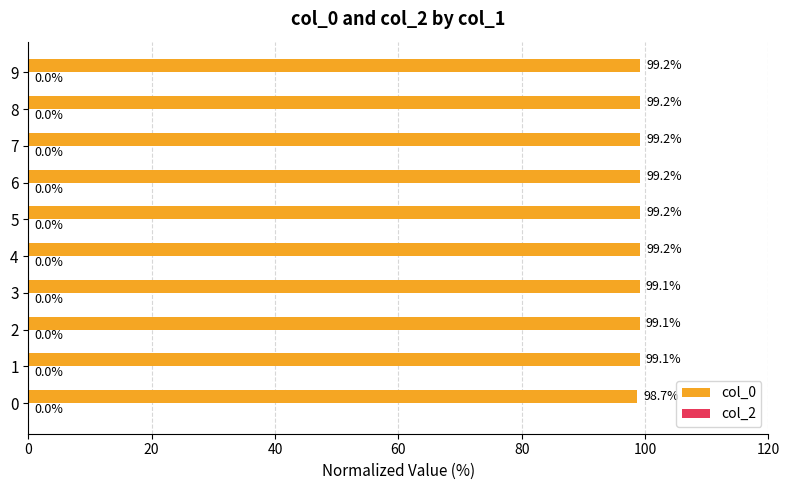

The chart shows a value of 99.2 at 9. True or false?

True